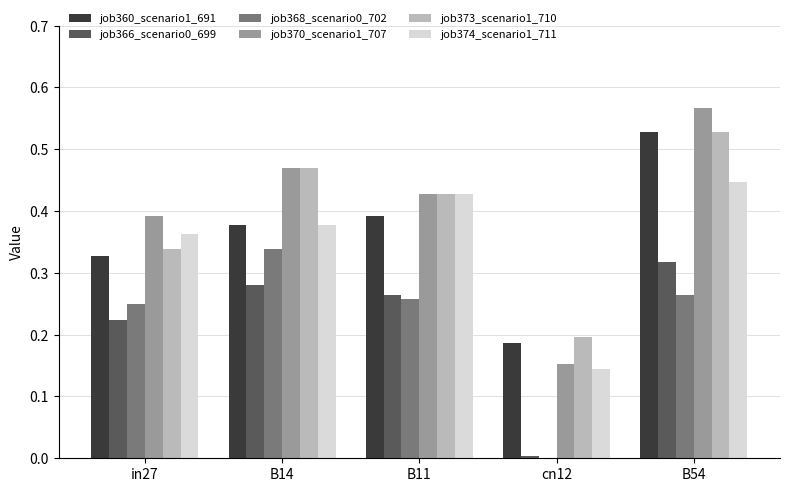

What is the sum of the job374_scenario1_711 values at in27 and B54?

0.8